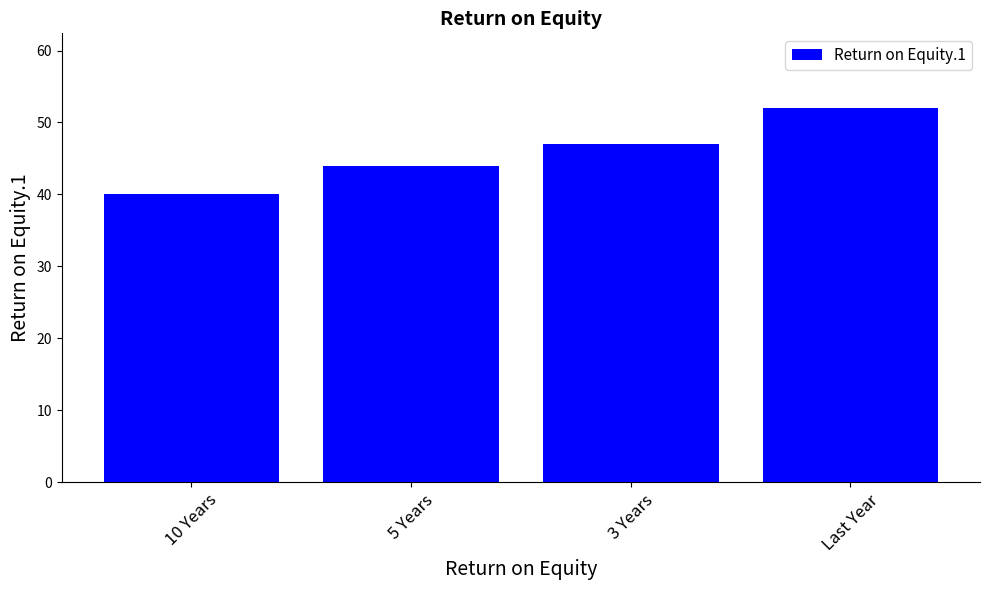

Read the value at Last Year, to the nearest 10.

50